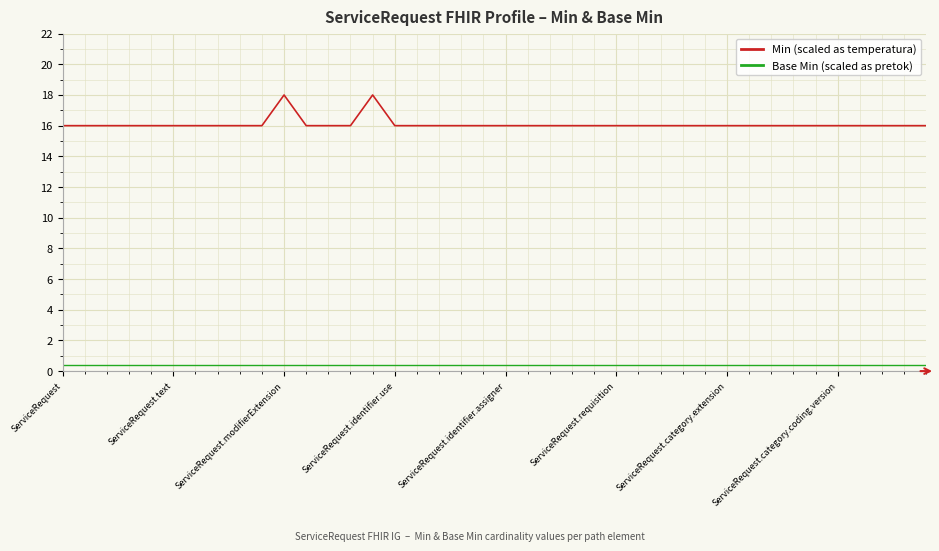

Which series has the largest range (max minus min)?

Min (scaled as temperatura)